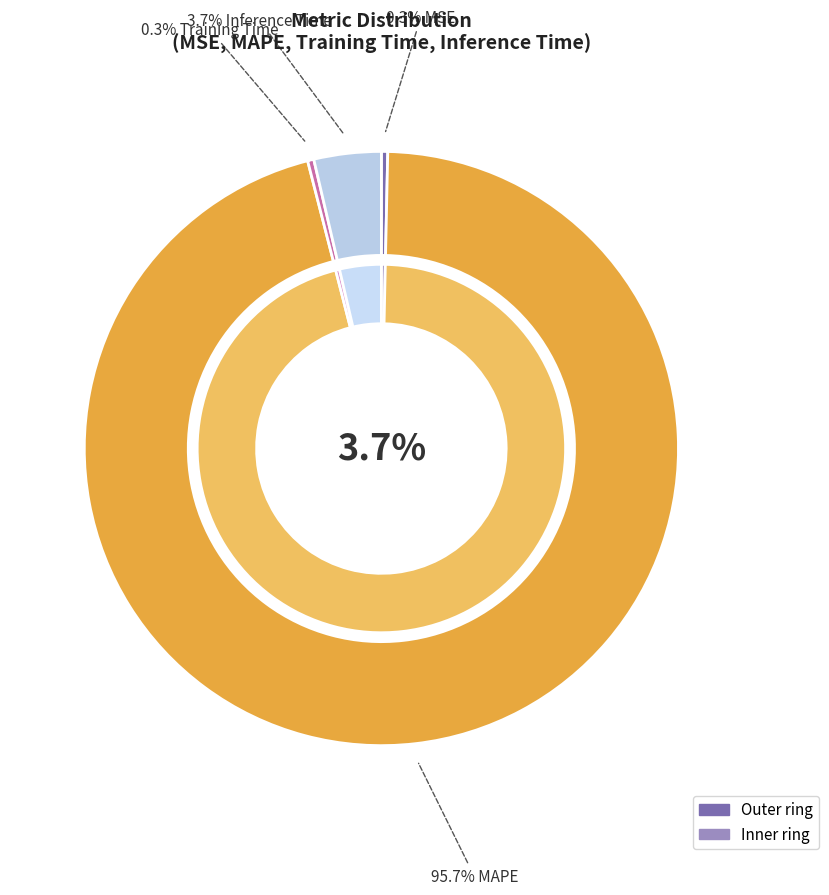

What percentage do MAPE and MSE together represent?

96.0%